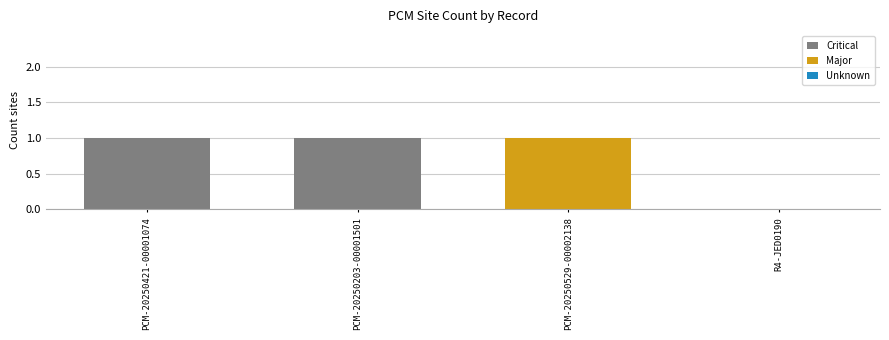

What is the average value?

1